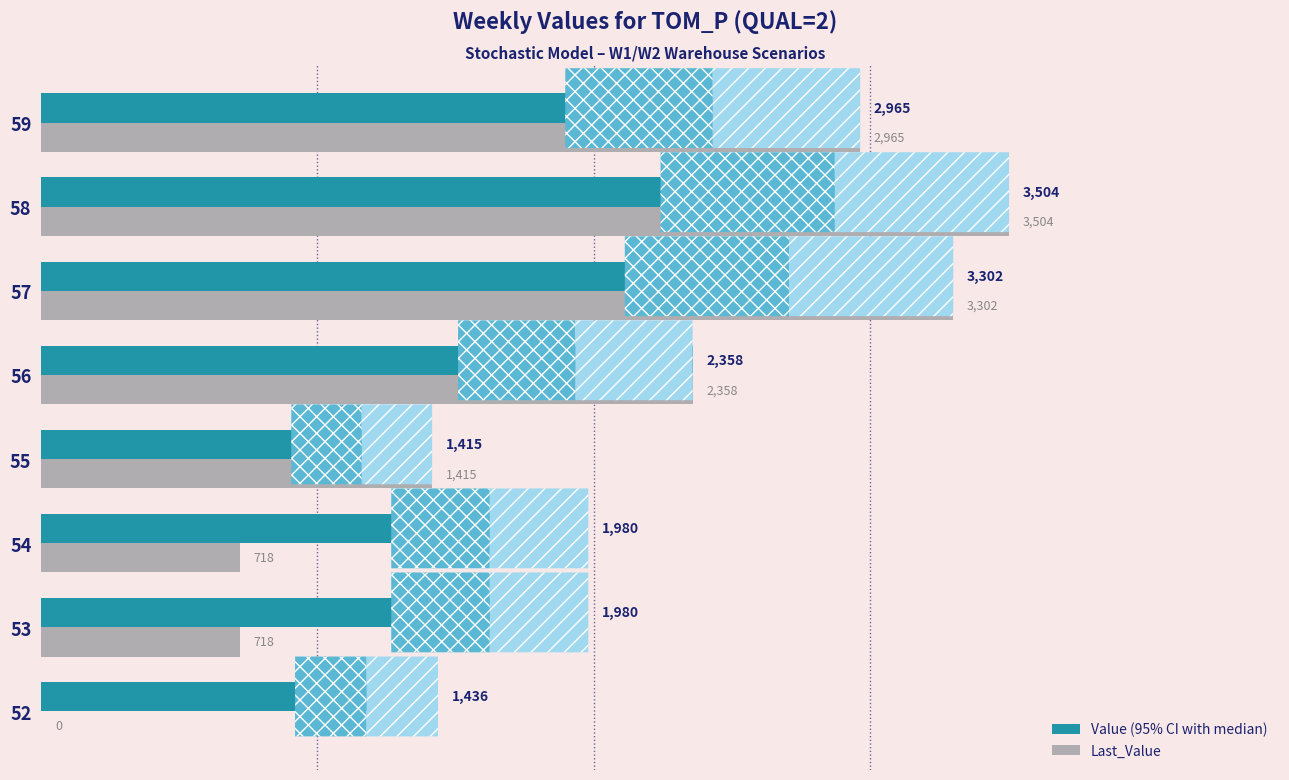

What is the greatest value displayed?

3503.8